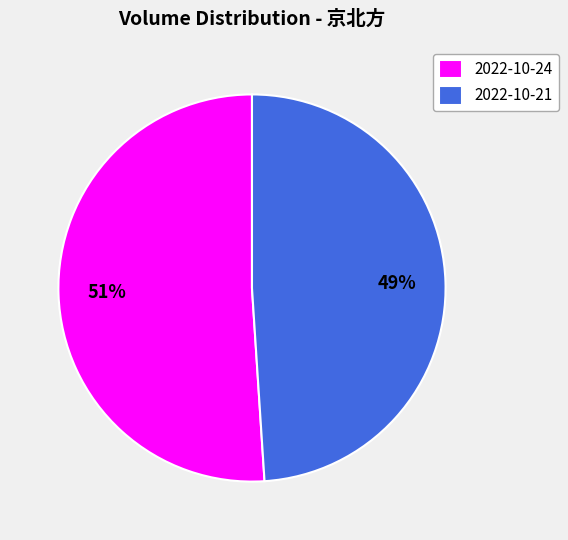

To the nearest percent, what portion does 2022-10-24 represent?

51%